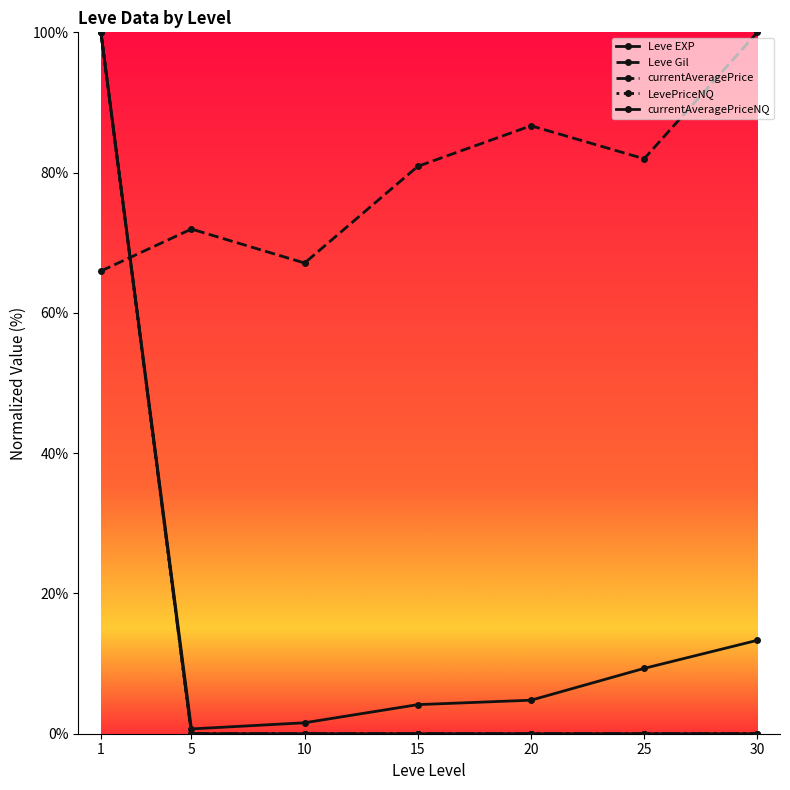

What is the difference between the maximum and second lowest values in the currentAveragePriceNQ series?

100.0